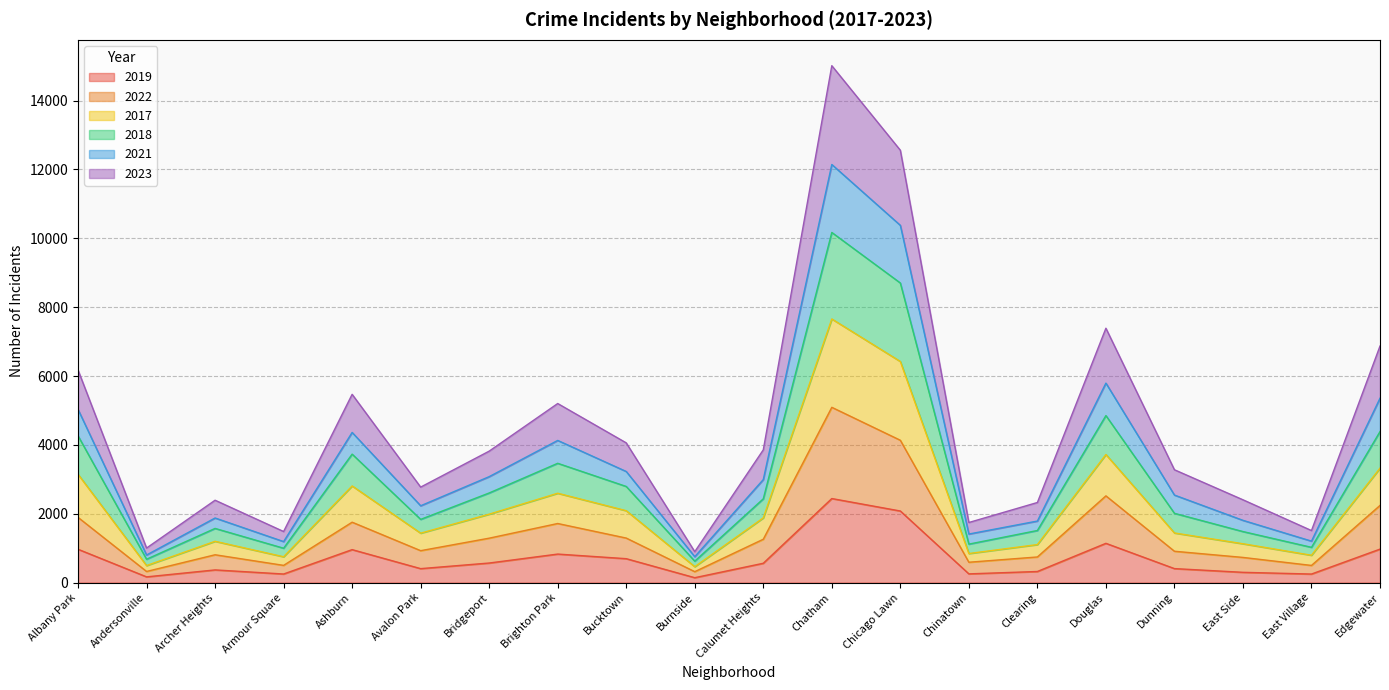

How many interior local peaks does the 2022 series have?

5